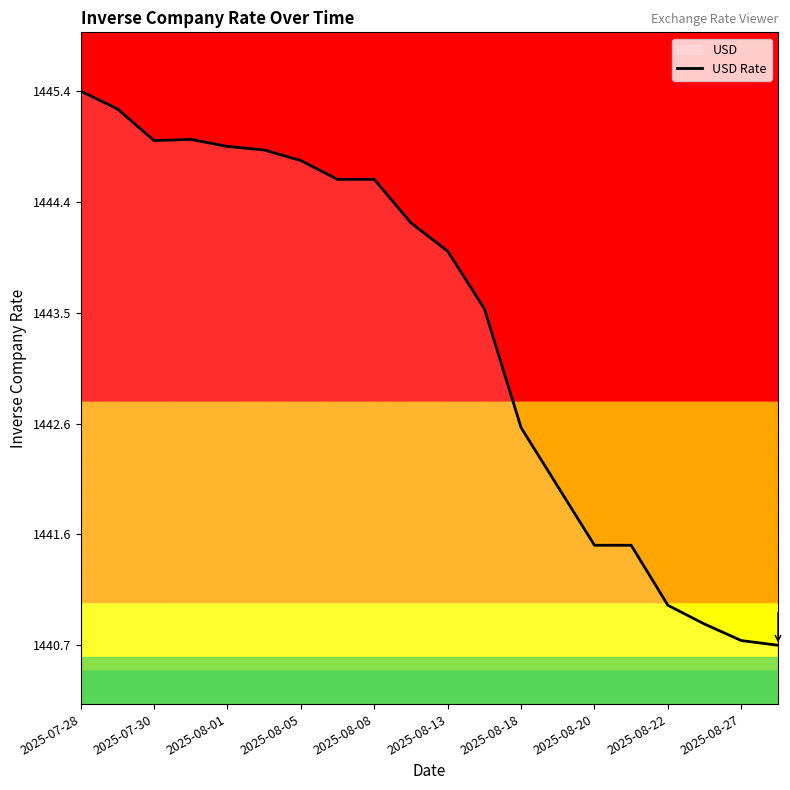

Which has a higher value, 2025-07-28 or 2025-08-08?

2025-07-28